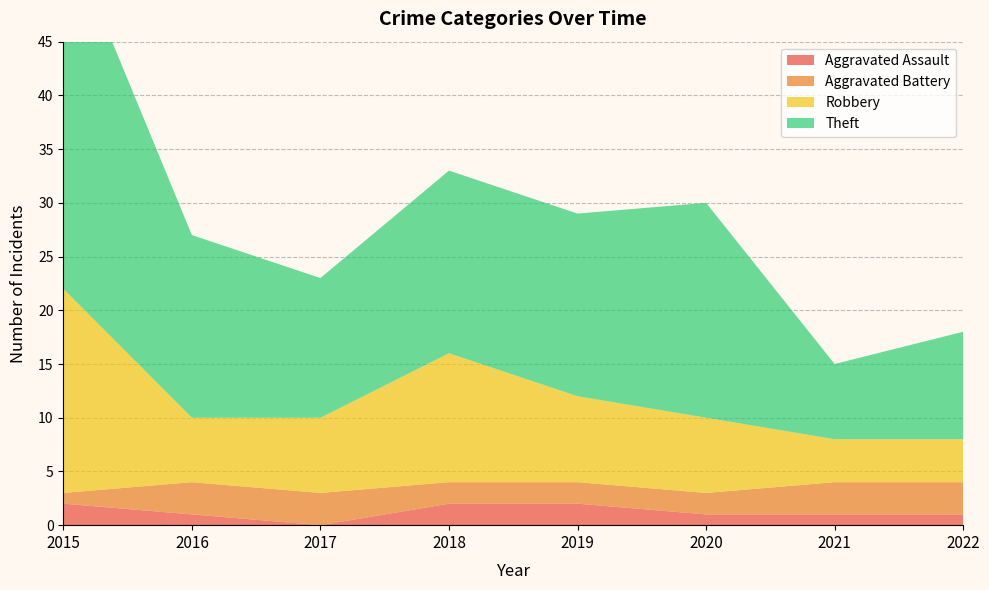

Reading left to right, extract all data points from this chart.

Aggravated Assault: 2015=2	2016=1	2017=0	2018=2	2019=2	2020=1	2021=1	2022=1
Aggravated Battery: 2015=1	2016=3	2017=3	2018=2	2019=2	2020=2	2021=3	2022=3
Robbery: 2015=19	2016=6	2017=7	2018=12	2019=8	2020=7	2021=4	2022=4
Theft: 2015=34	2016=17	2017=13	2018=17	2019=17	2020=20	2021=7	2022=10